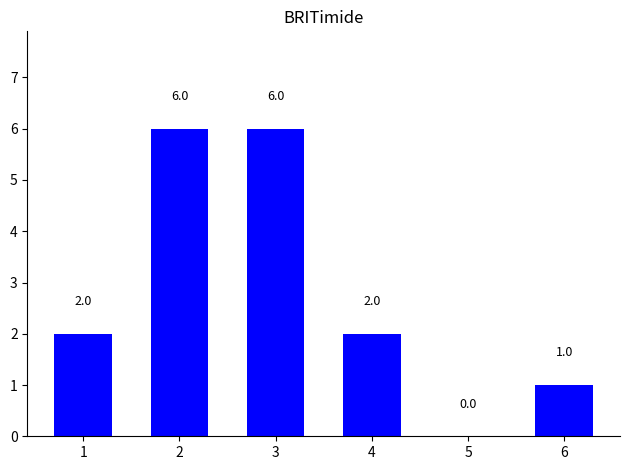

What is the maximum value shown in the chart?

6